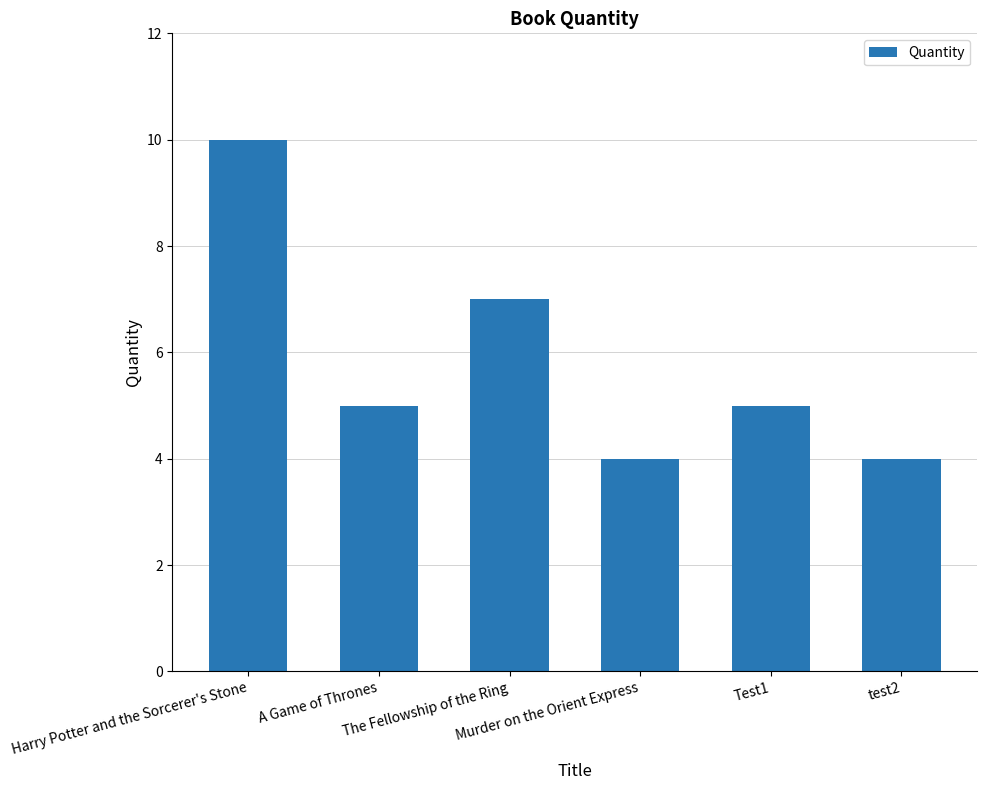

Reading right to left, what are all the values shown in this chart?

4	5	4	7	5	10